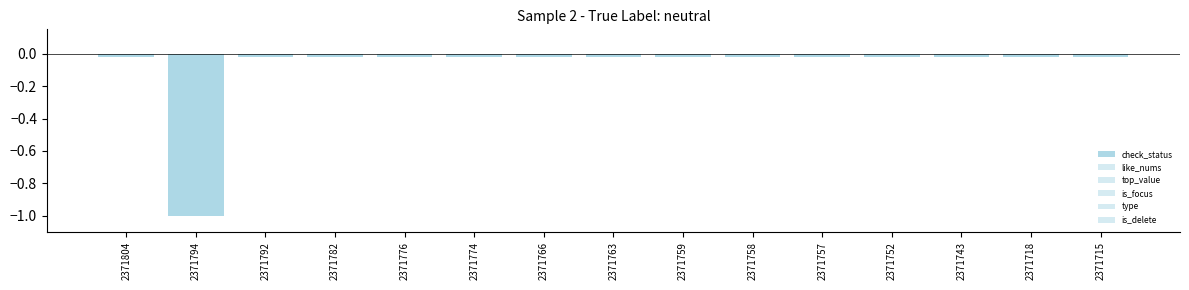

List the series in order of their peak value, lowest first.

check_status, like_nums, top_value, is_focus, type, is_delete